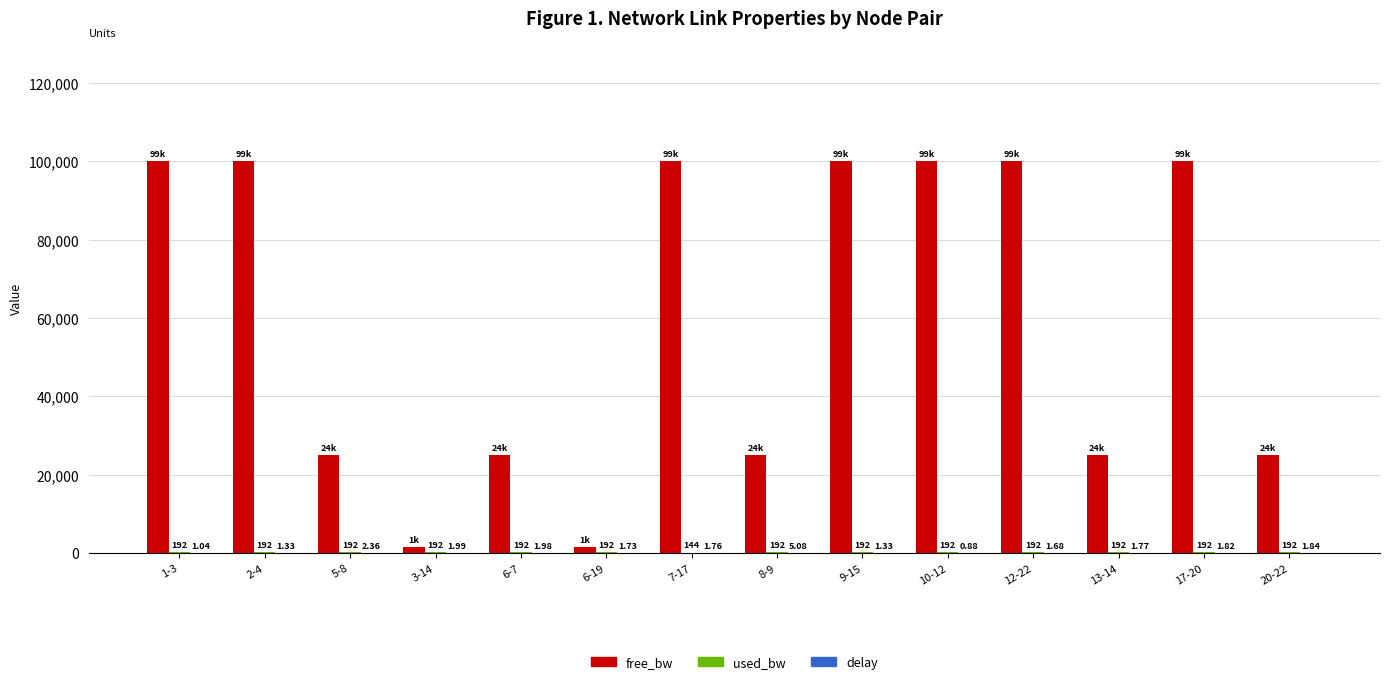

The free_bw series shows 99999.8 at 9-15. True or false?

True